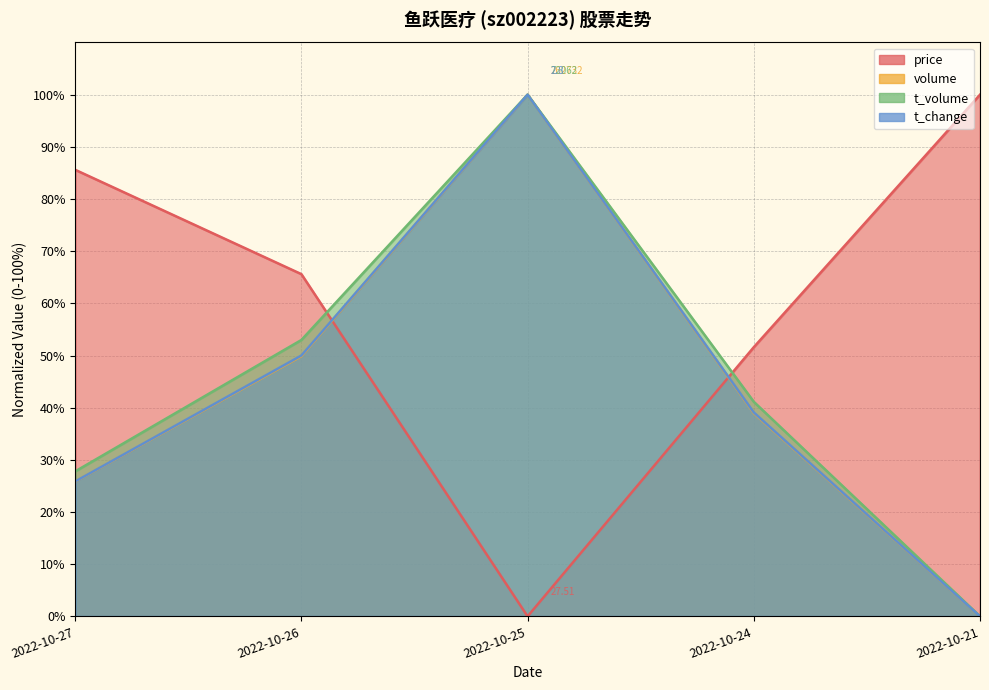

Reading left to right, transcribe all the data shown in this chart.

price: 2022-10-27=0.9	2022-10-26=0.7	2022-10-25=0.0	2022-10-24=0.5	2022-10-21=1.0
volume: 2022-10-27=0.3	2022-10-26=0.5	2022-10-25=1.0	2022-10-24=0.4	2022-10-21=0.0
t_volume: 2022-10-27=0.3	2022-10-26=0.5	2022-10-25=1.0	2022-10-24=0.4	2022-10-21=0.0
t_change: 2022-10-27=0.3	2022-10-26=0.5	2022-10-25=1.0	2022-10-24=0.4	2022-10-21=0.0